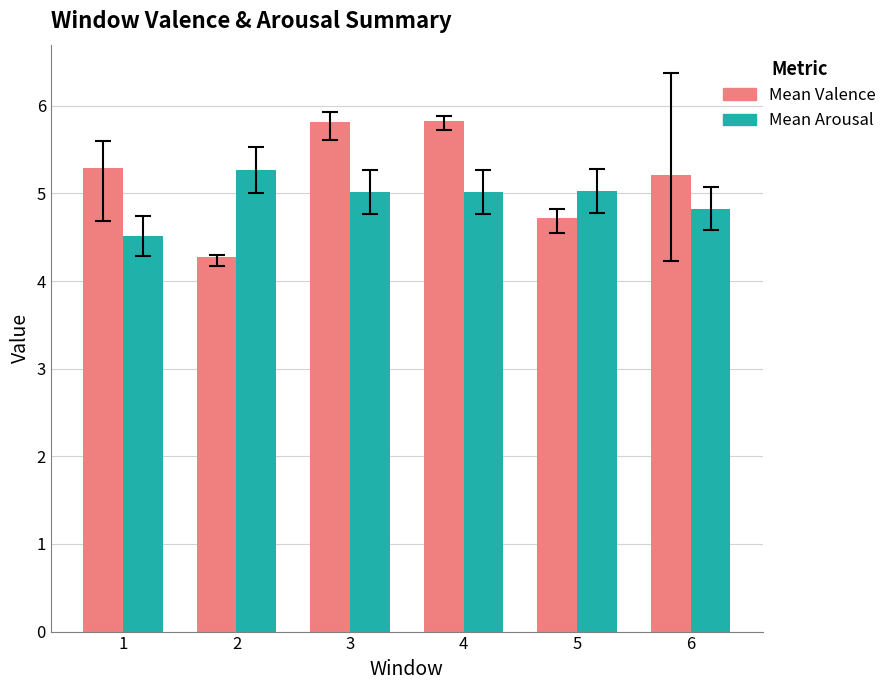

What is the sum of the Mean Valence values at 3 and 4?

11.6